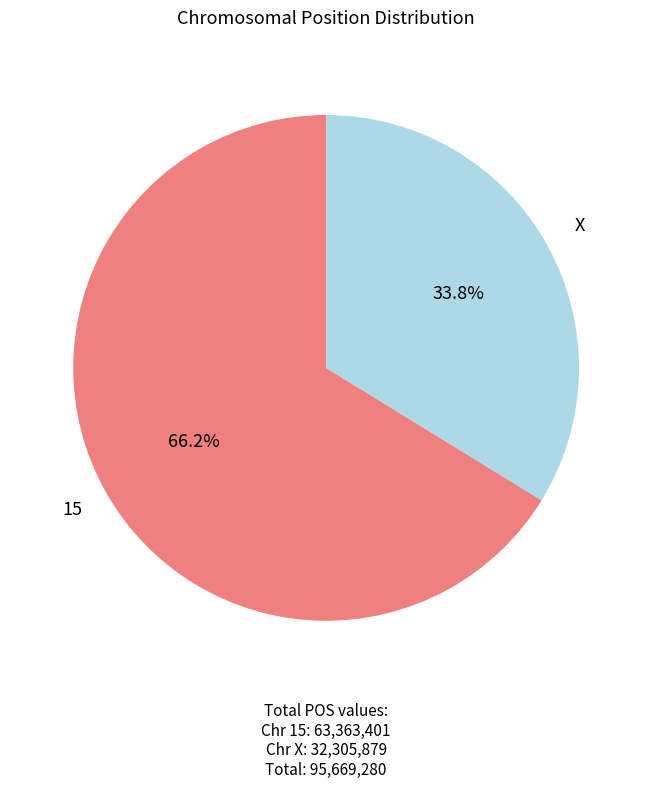

To the nearest percent, what percentage of the pie is X?

34%